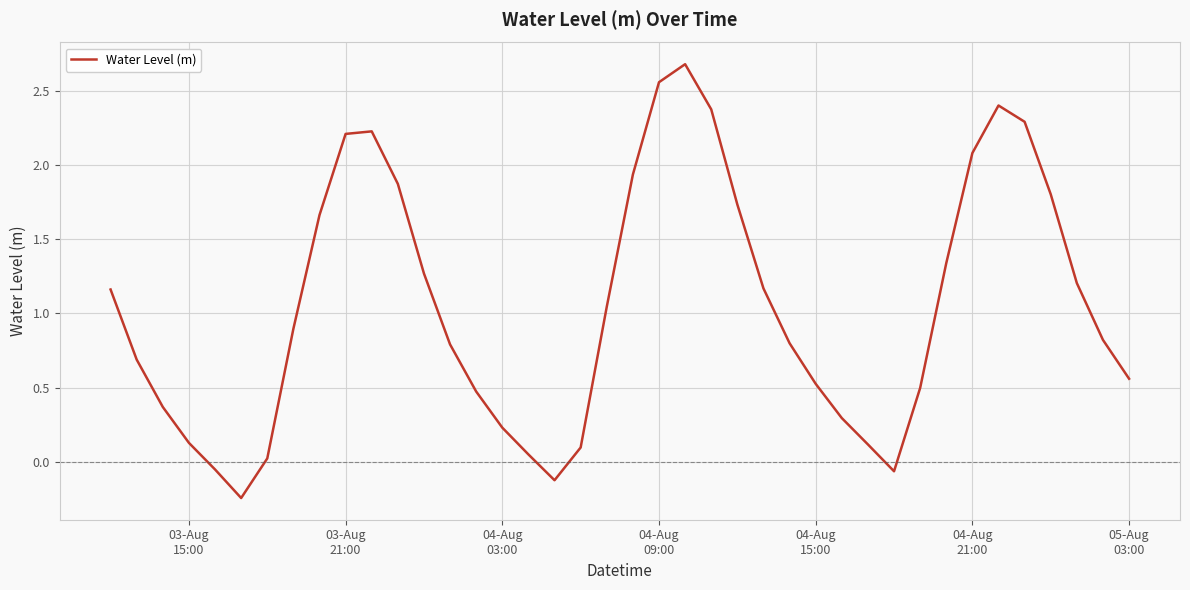

What is the greatest value displayed?

2.7